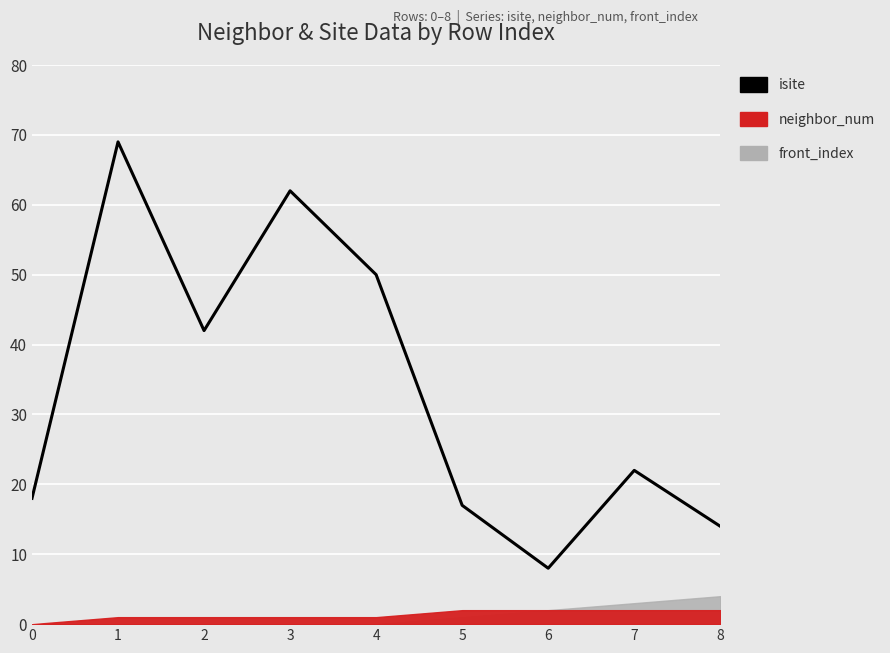

Count the number of categories in the chart.

9